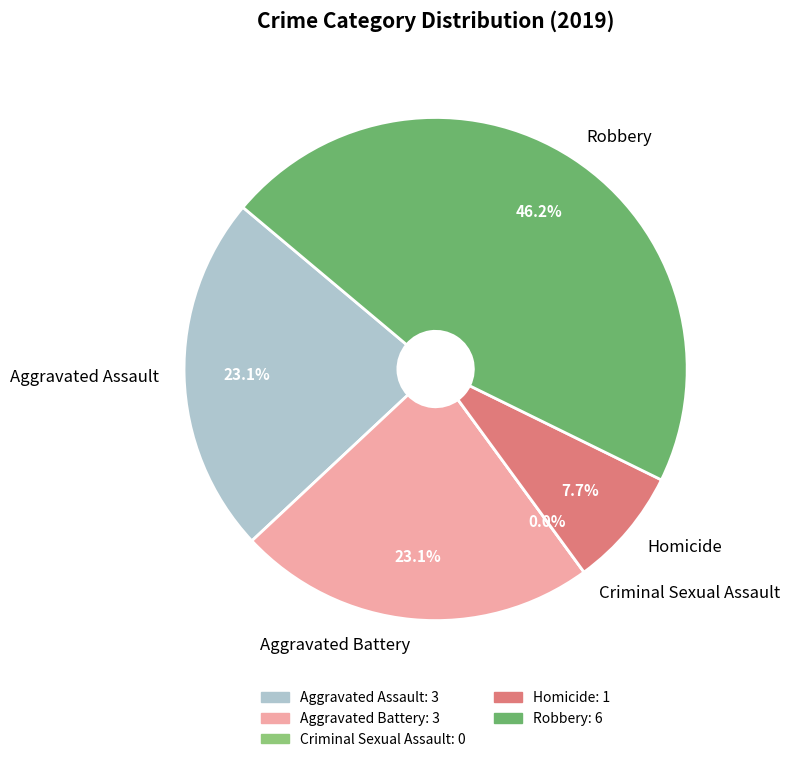

What portion of the pie excludes Homicide?

92.3%